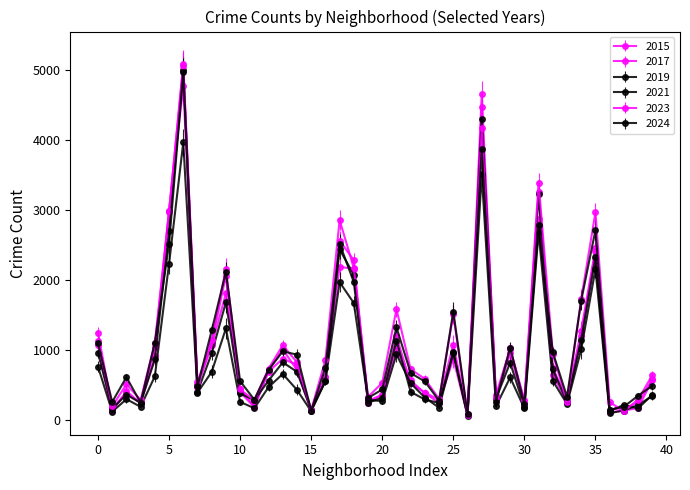

What is the difference between the second highest and minimum values in the 2023 series?

4104